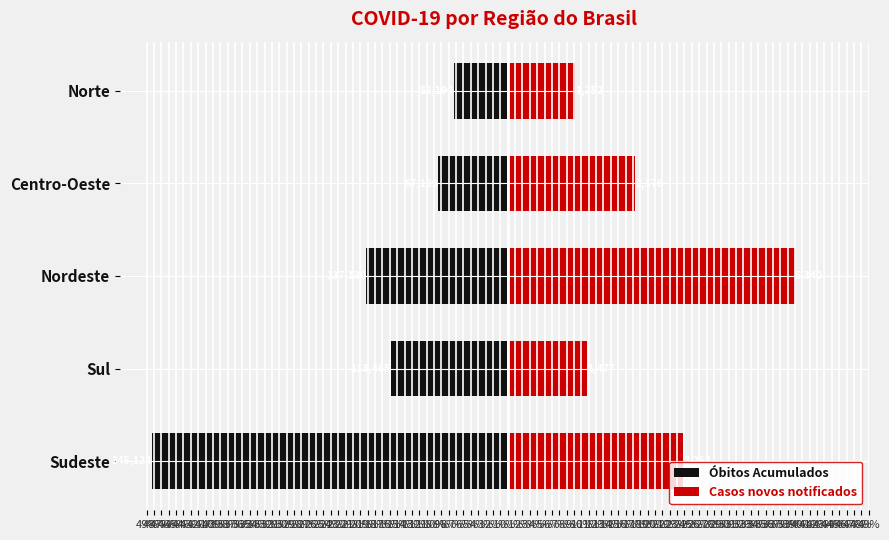

Does the chart contain any negative values?

Yes